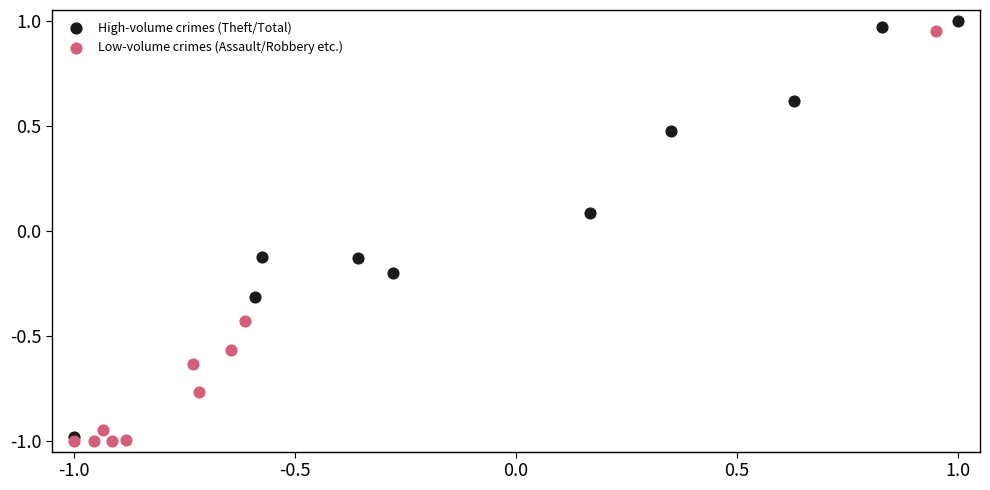

Which series contains the lowest Y value?

Low-volume crimes (Assault/Robbery etc.)